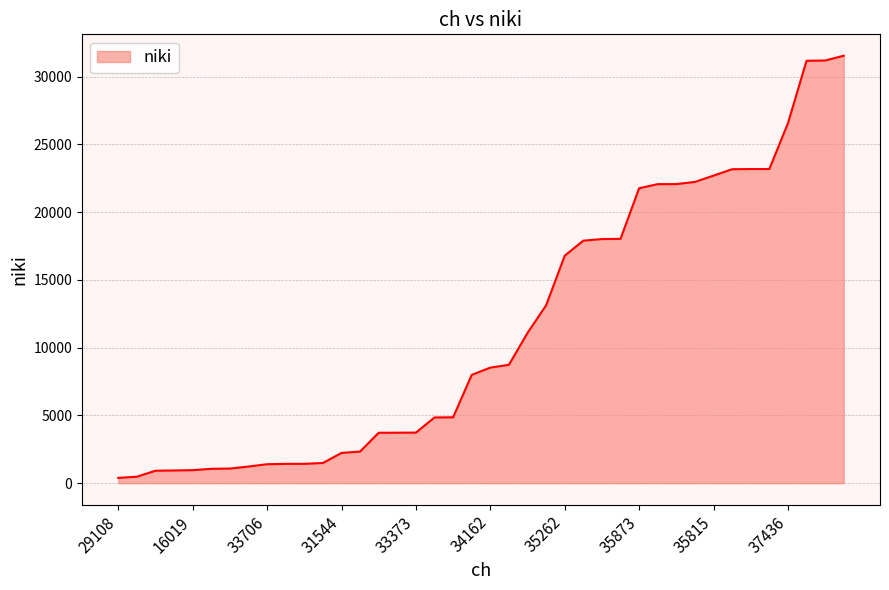

What is the greatest value displayed?

31544